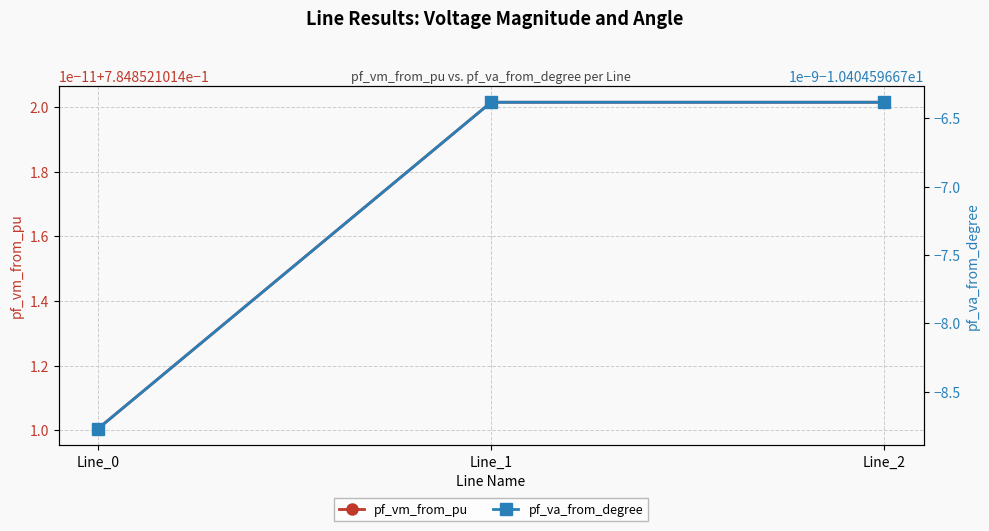

Rank the series by their average value, from lowest to highest.

pf_va_from_degree, pf_vm_from_pu